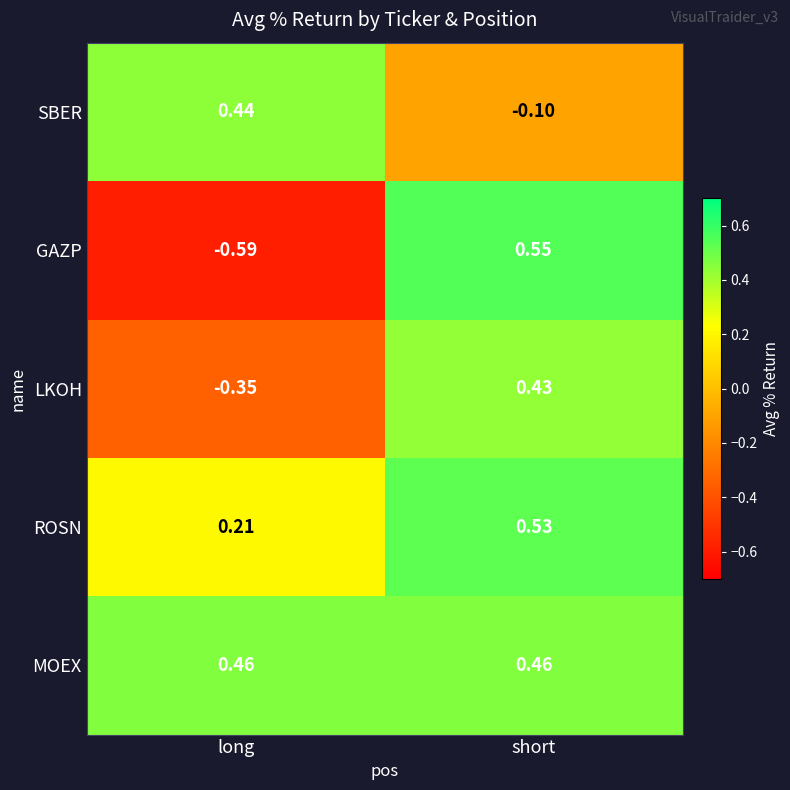

At which label is SBER closest to 0?

short